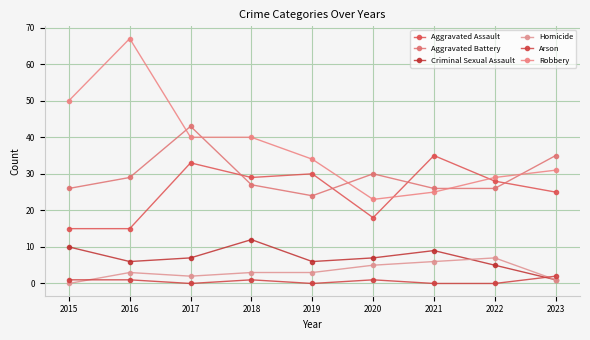

How many lines are shown in the chart?

6